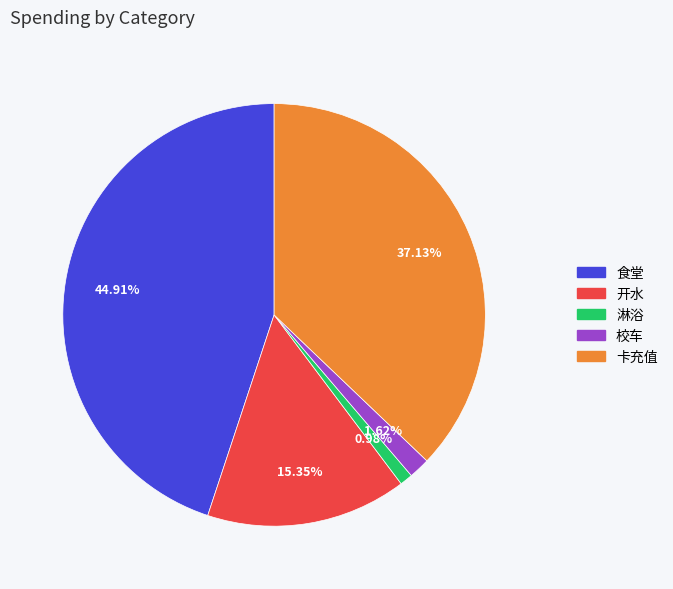

To the nearest percent, what portion does 校车 represent?

2%